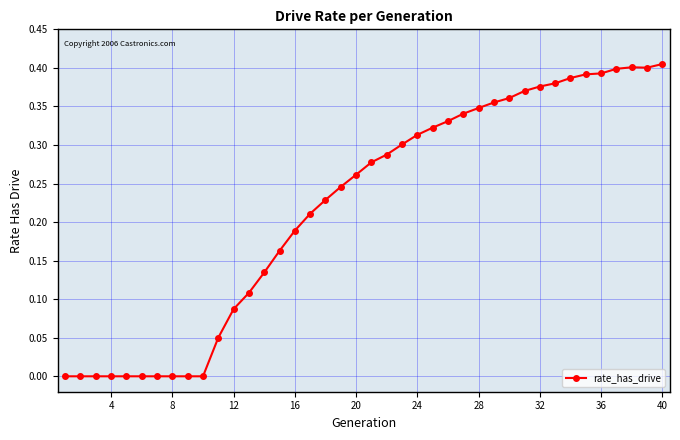

What is the sum of all values?

8.8